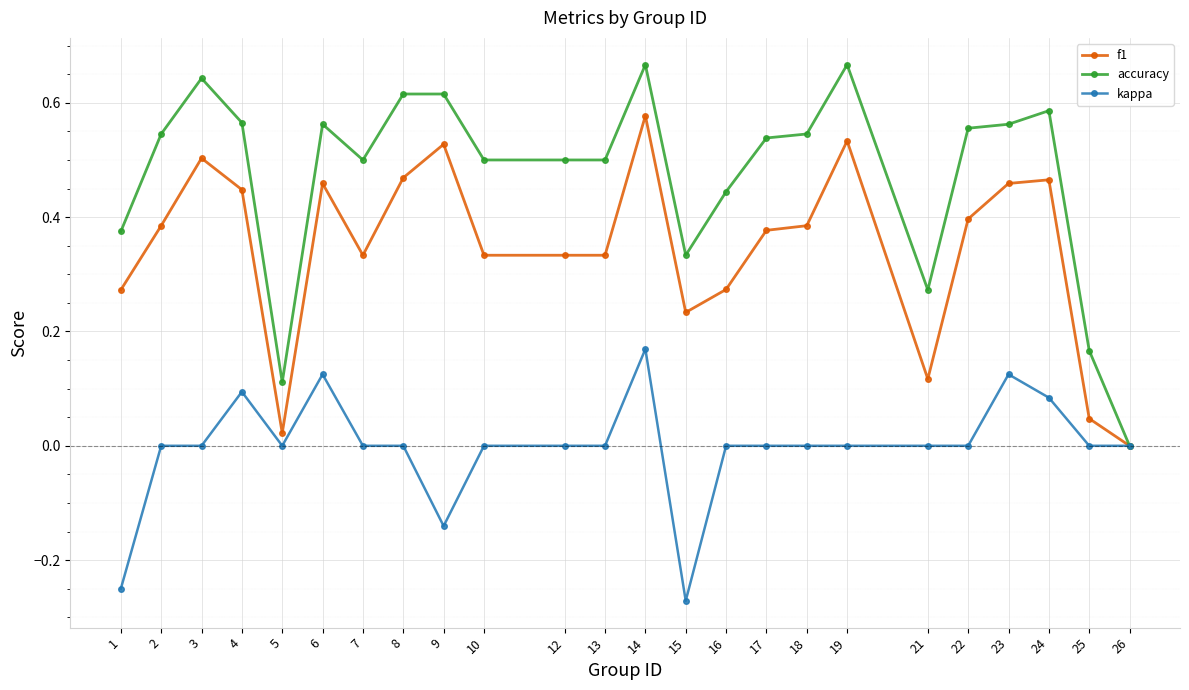

At which category is the sum across all series the highest?

14